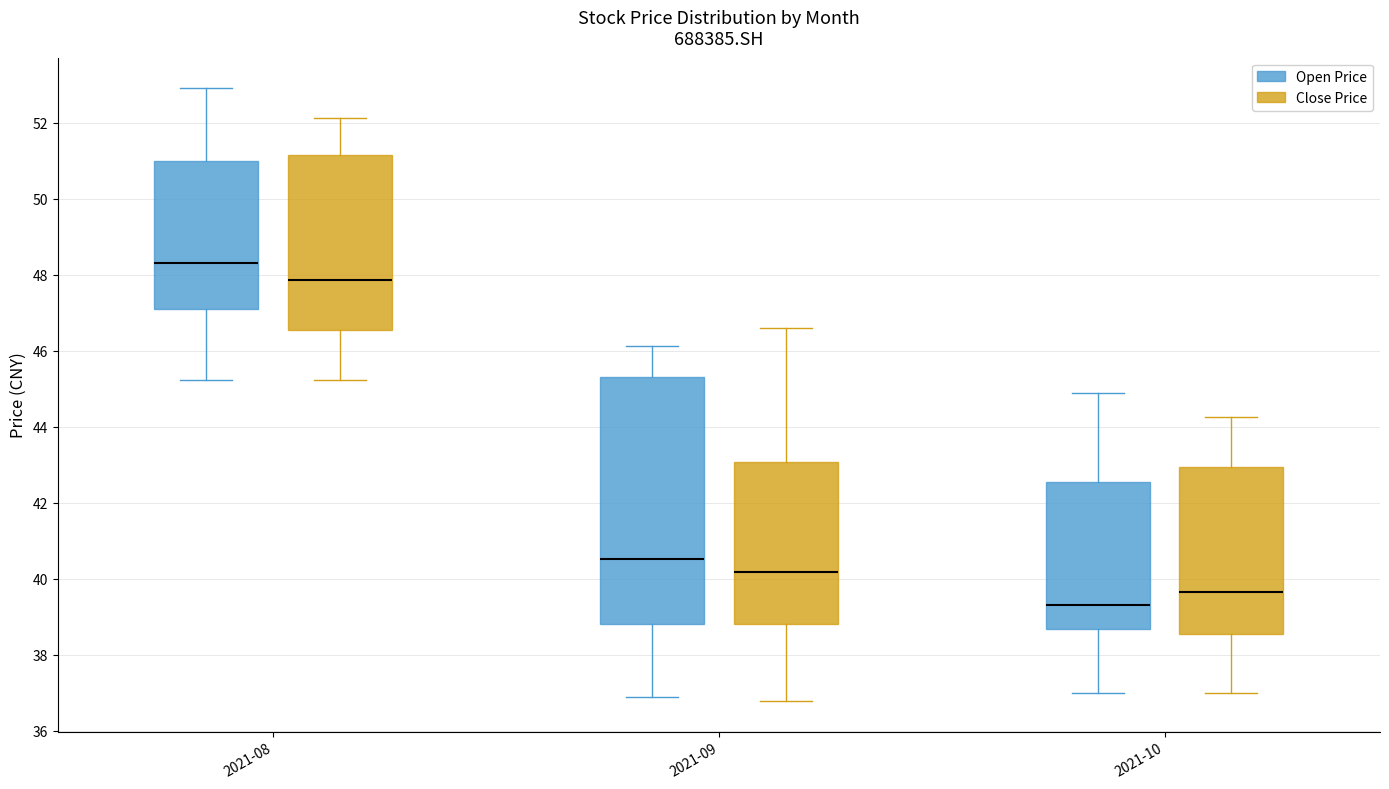

Where does the upper whisker of the box for 2021-09 (Open Price) end on the y-axis? The values are not printed on the chart, so give them approximately, as read against the axis.

46.2